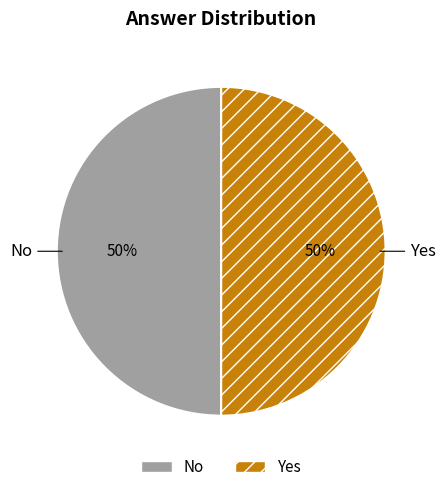

Is the sum of Yes and No greater than half?

Yes